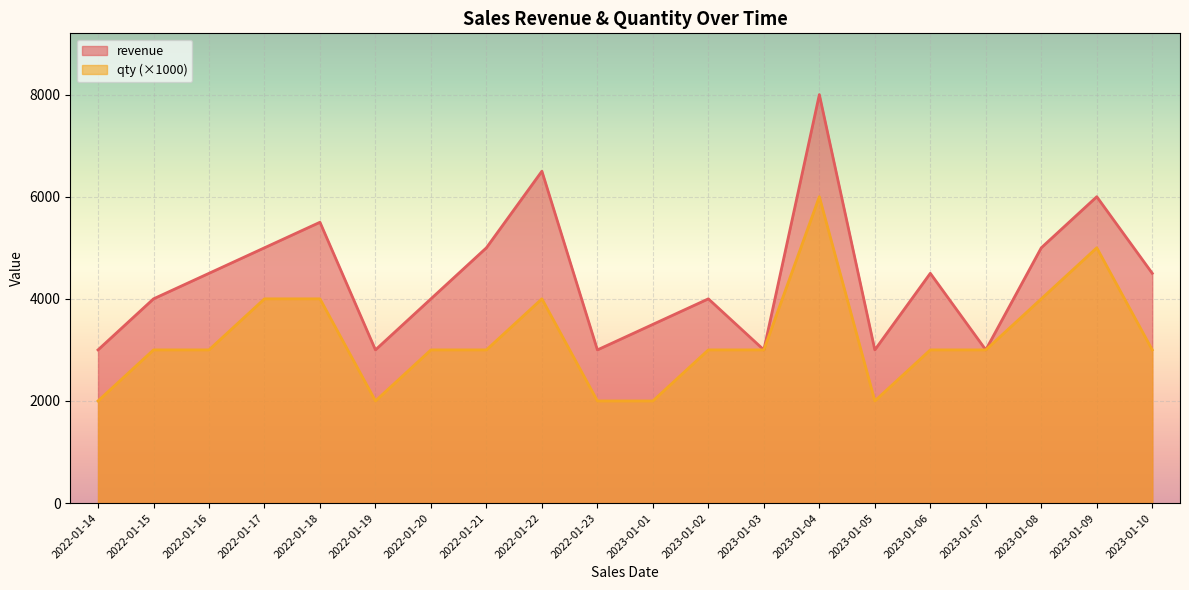

Reading left to right, what are all the values shown in this chart?

revenue: 2022-01-14=3000	2022-01-15=4000	2022-01-16=4500	2022-01-17=5000	2022-01-18=5500	2022-01-19=3000	2022-01-20=4000	2022-01-21=5000	2022-01-22=6500	2022-01-23=3000	2023-01-01=3500	2023-01-02=4000	2023-01-03=3000	2023-01-04=8000	2023-01-05=3000	2023-01-06=4500	2023-01-07=3000	2023-01-08=5000	2023-01-09=6000	2023-01-10=4500
qty: 2022-01-14=2000	2022-01-15=3000	2022-01-16=3000	2022-01-17=4000	2022-01-18=4000	2022-01-19=2000	2022-01-20=3000	2022-01-21=3000	2022-01-22=4000	2022-01-23=2000	2023-01-01=2000	2023-01-02=3000	2023-01-03=3000	2023-01-04=6000	2023-01-05=2000	2023-01-06=3000	2023-01-07=3000	2023-01-08=4000	2023-01-09=5000	2023-01-10=3000